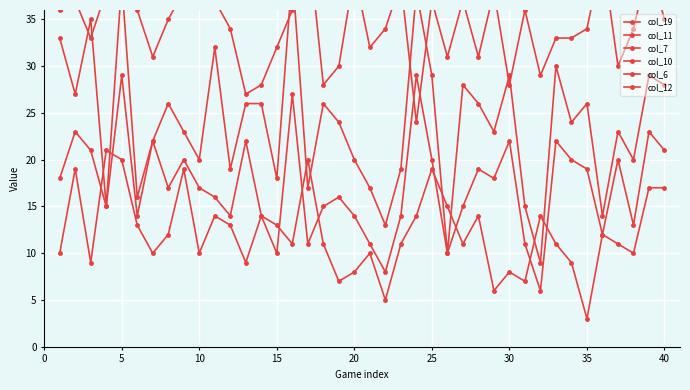

True or false: col_11 and col_19 cross at least once.

False